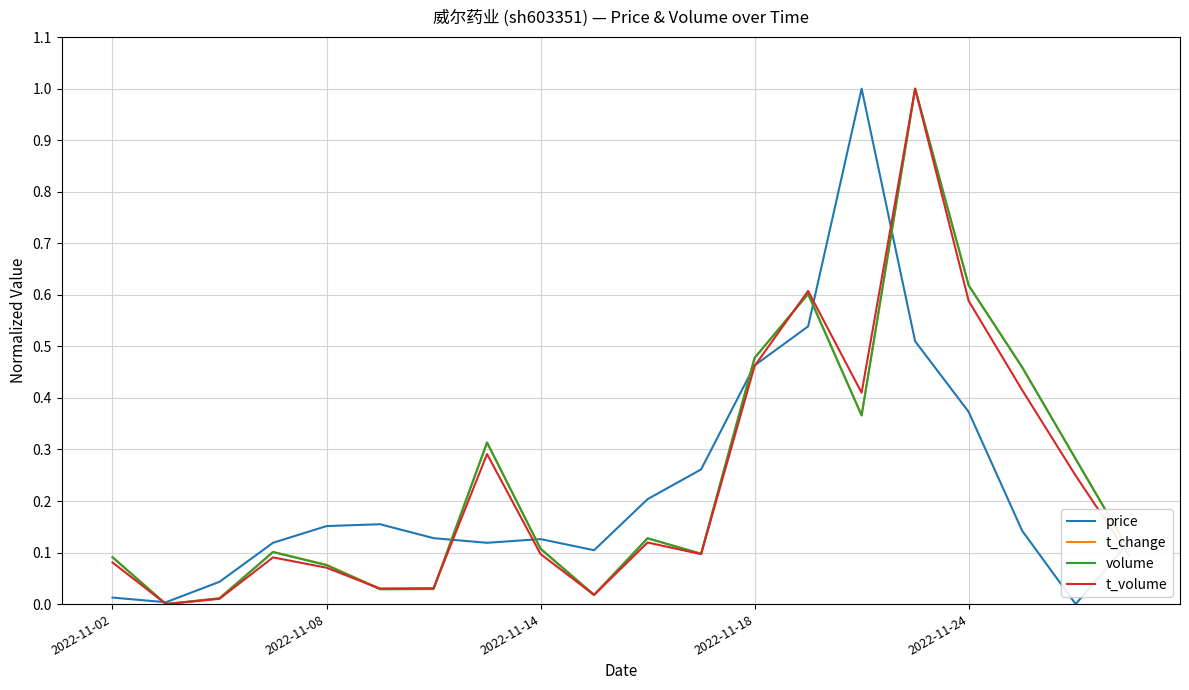

What is the highest value of the t_volume series?

1.0